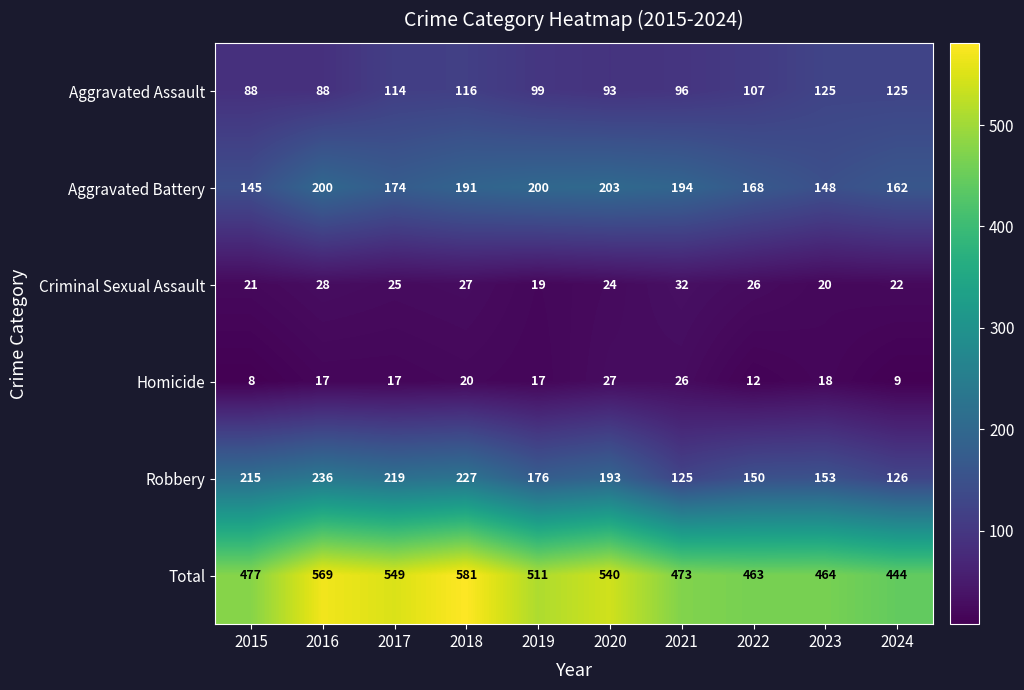

What is the greatest value displayed?

581